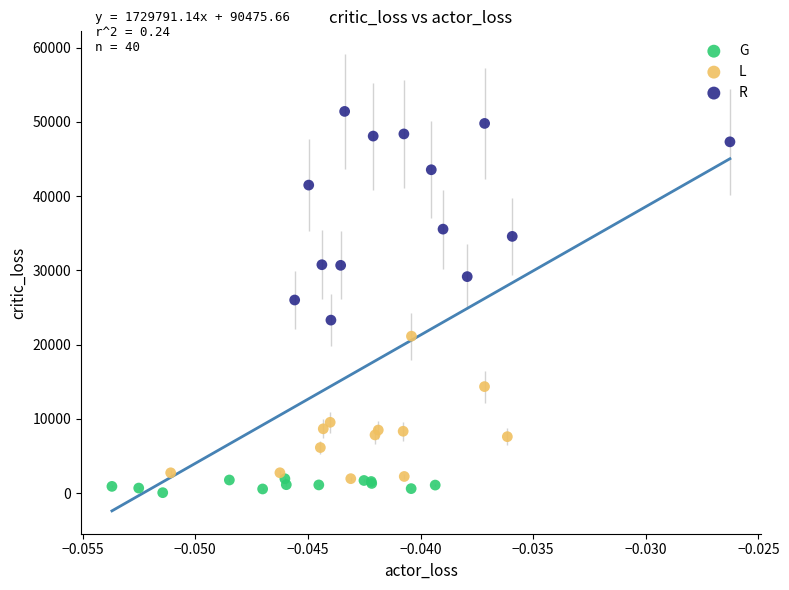

Which series has the widest spread of Y values?

R